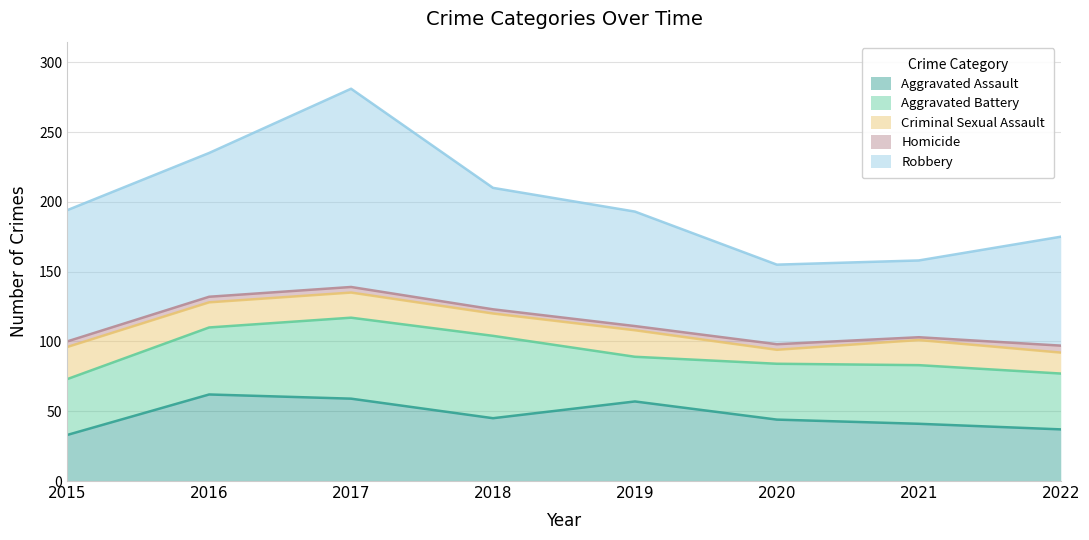

At which category does Robbery reach its first local valley?

2021